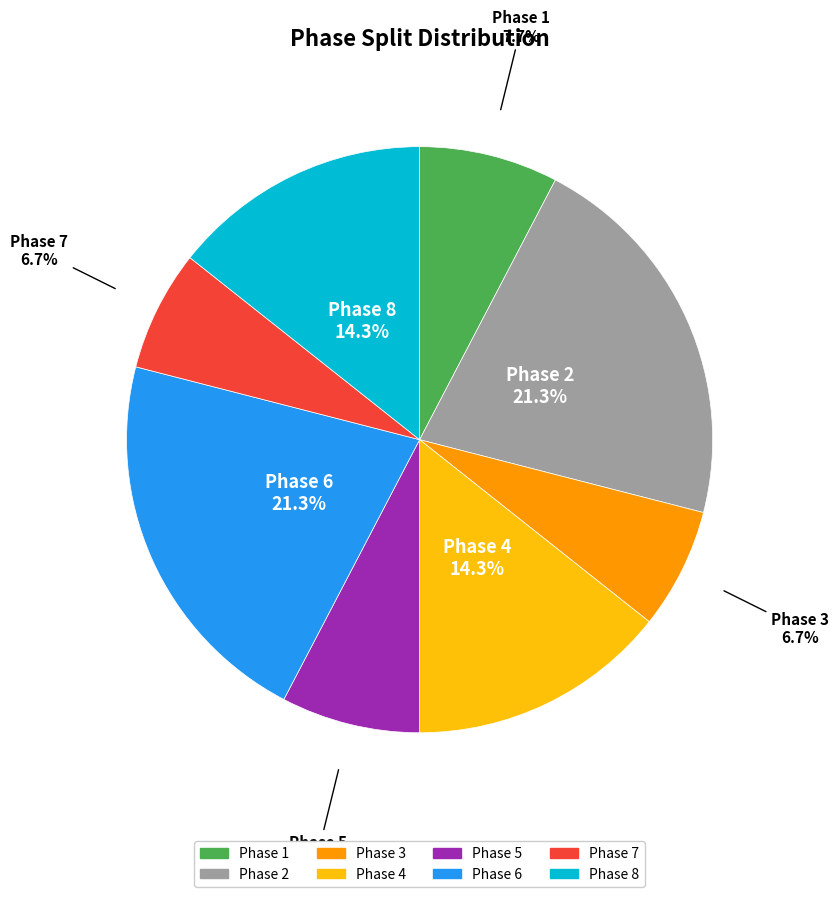

The Phase 1 slice represents 14% of the pie. True or false?

False